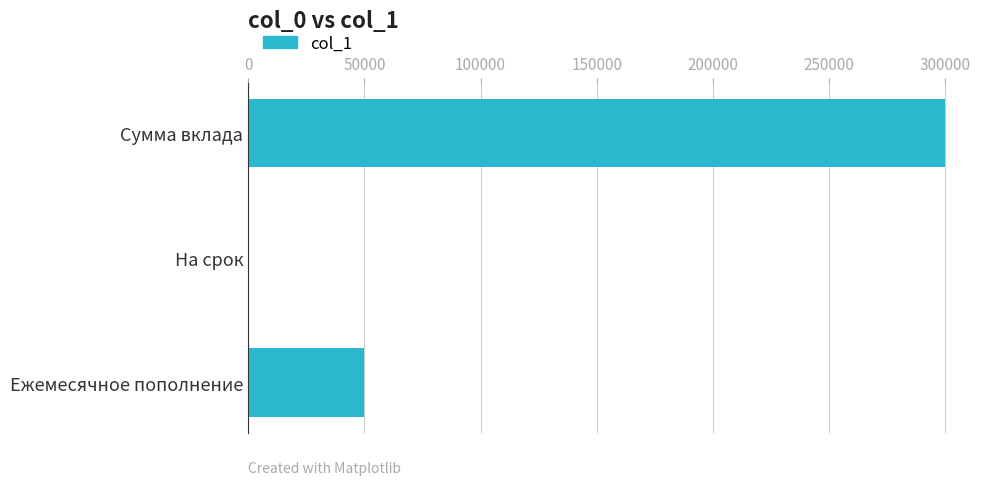

What is the maximum value shown in the chart?

300000